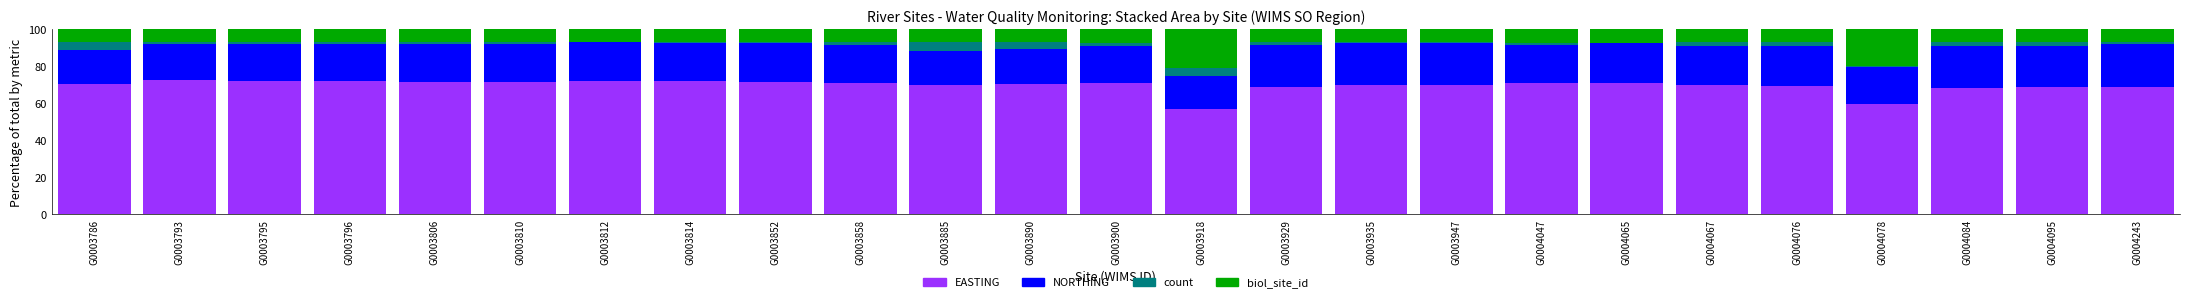

What is the total value across all series at G0003885?

100.0